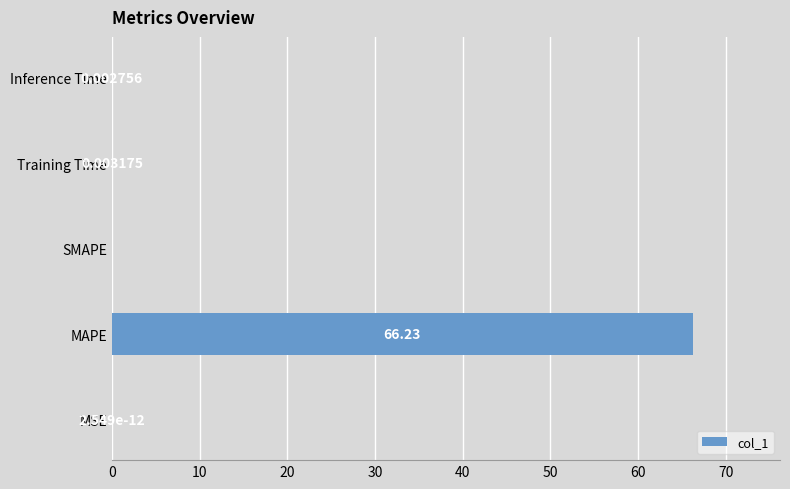

Where is the data nearest to the value 33?

Training Time